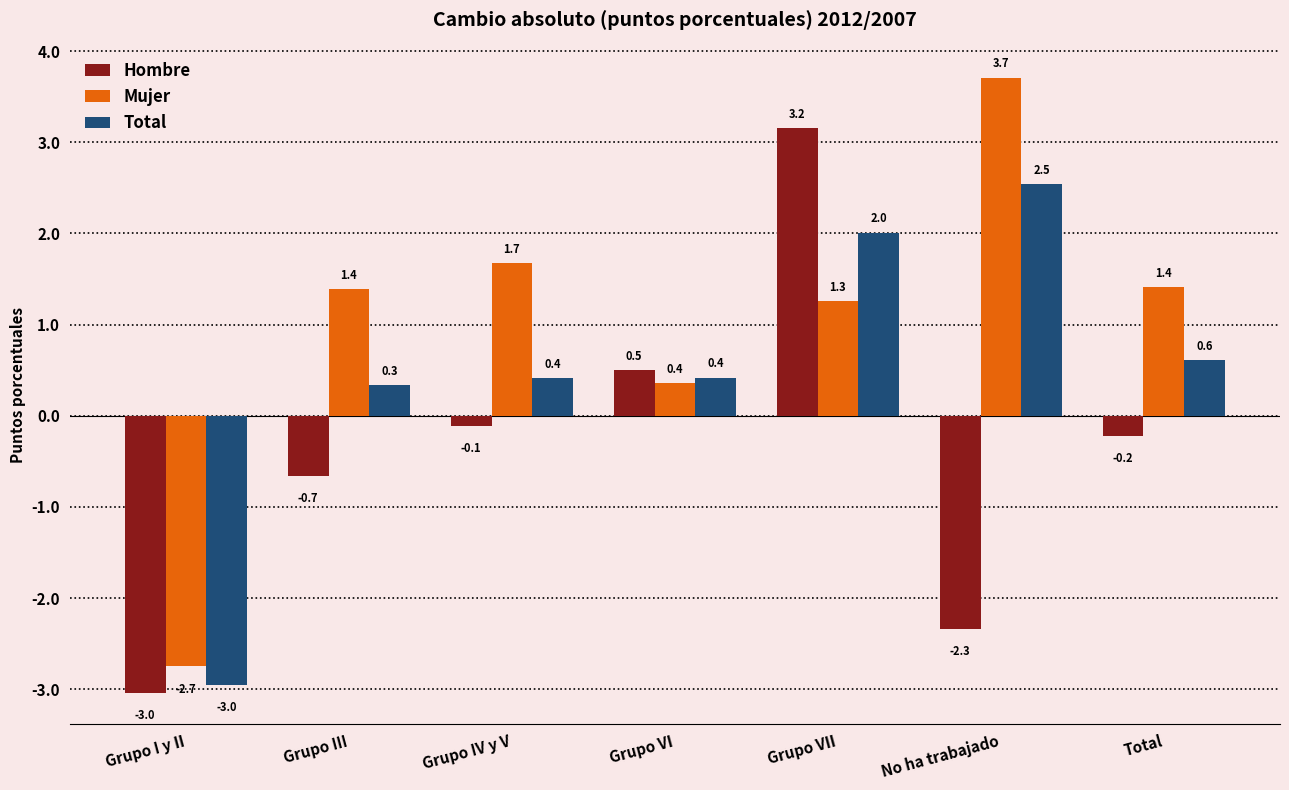

List the series in order of their overall mean, highest first.

Mujer, Total, Hombre